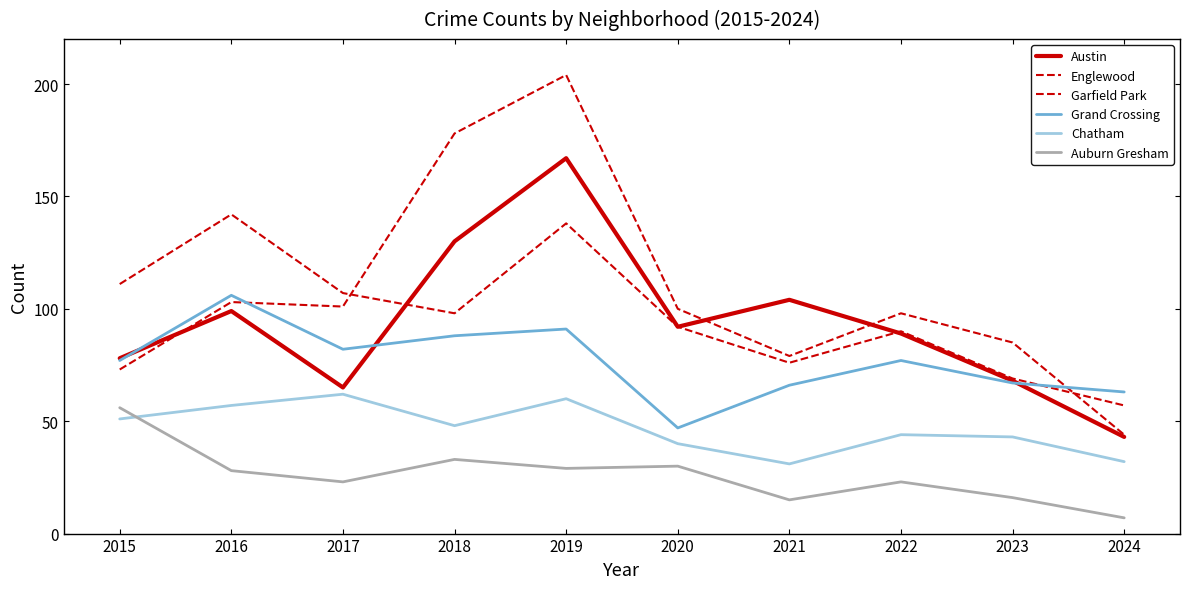

List the series in order of their peak value, lowest first.

Auburn Gresham, Chatham, Grand Crossing, Englewood, Austin, Garfield Park